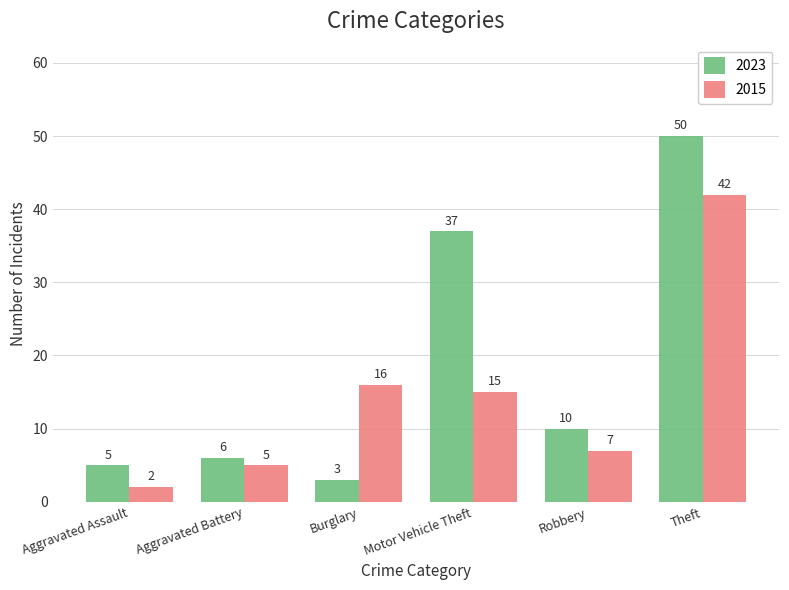

What is the spread (max minus min) of values at Burglary?

13